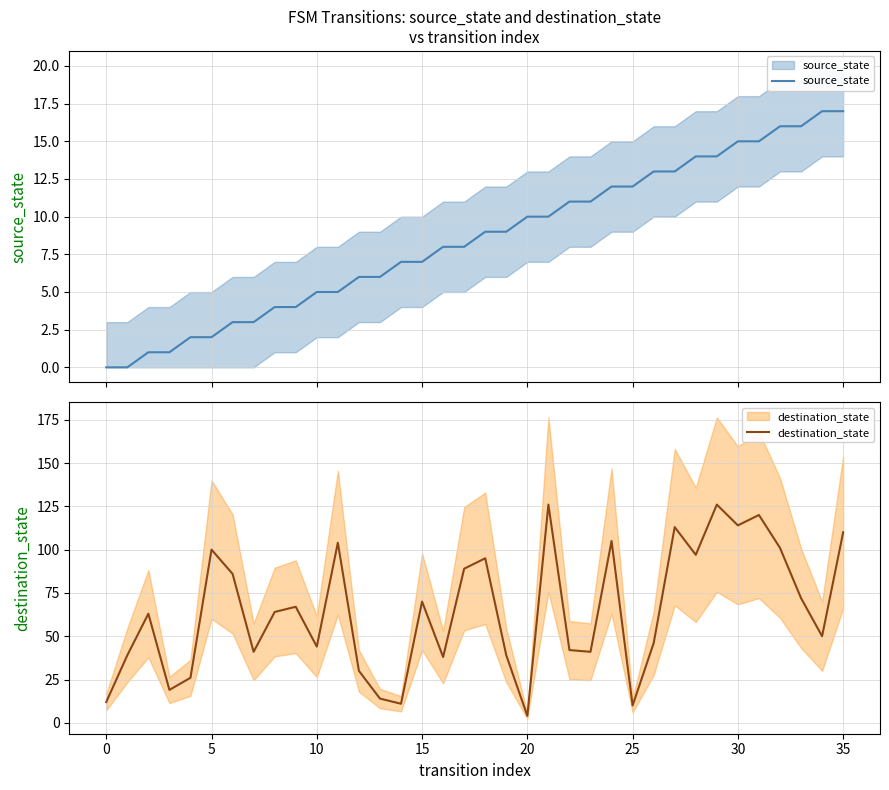

Which series has the widest spread of values?

destination_state